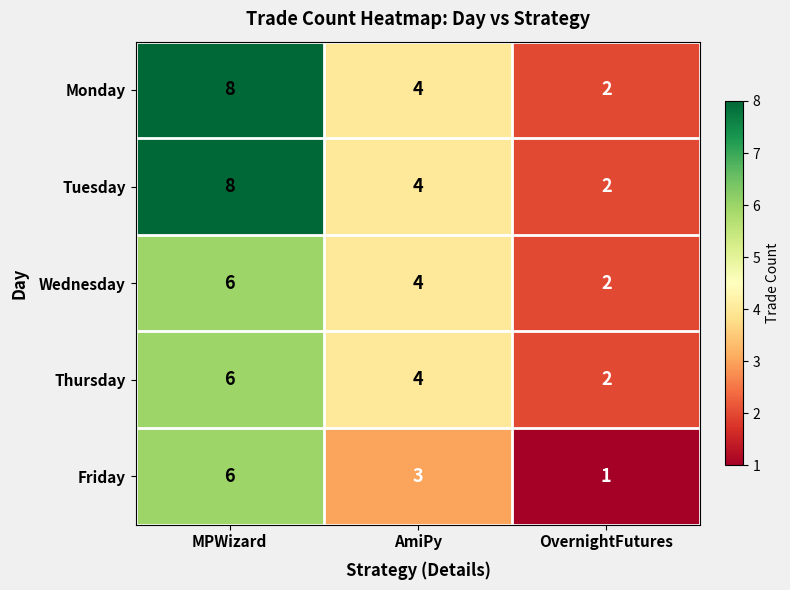

Read the Tuesday value at AmiPy.

4